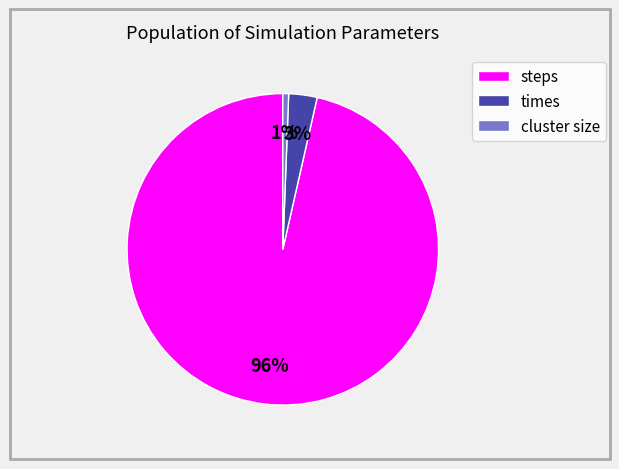

Which has a higher value, cluster size or times?

times